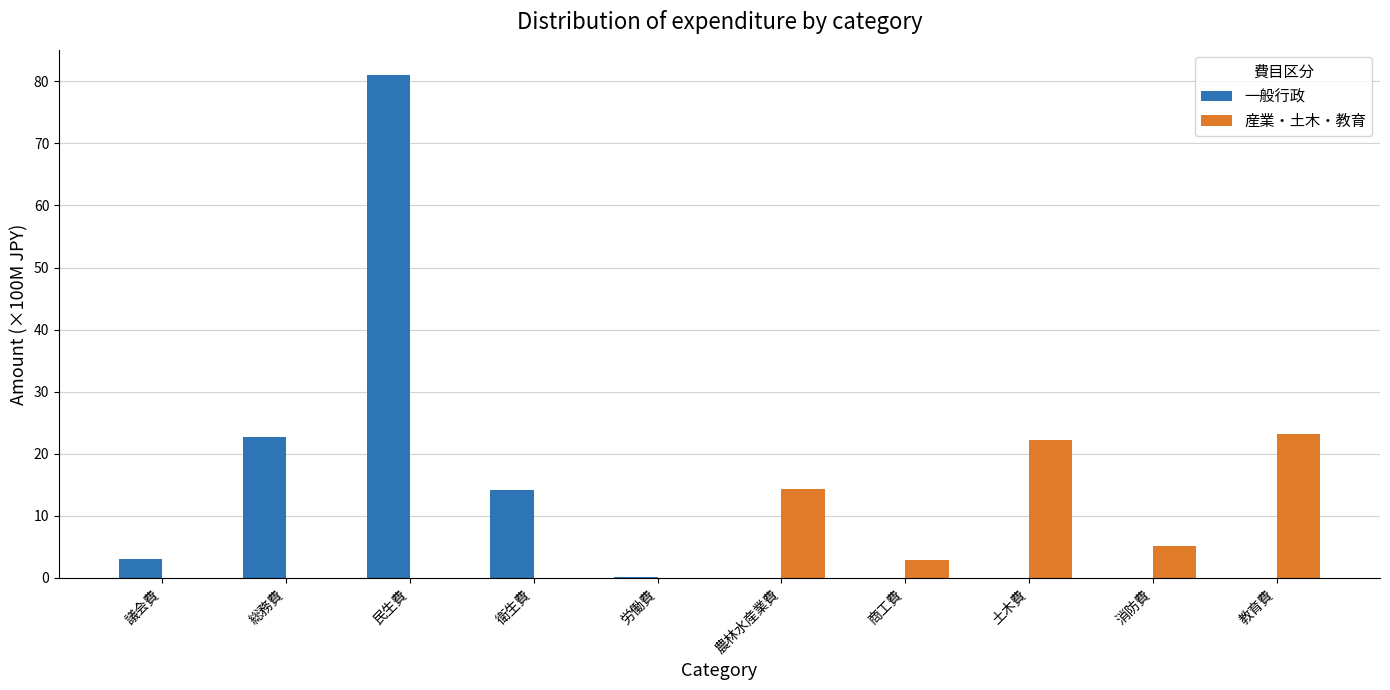

Is it true that 産業・土木・教育 equals 0.0 at 労働費?

True